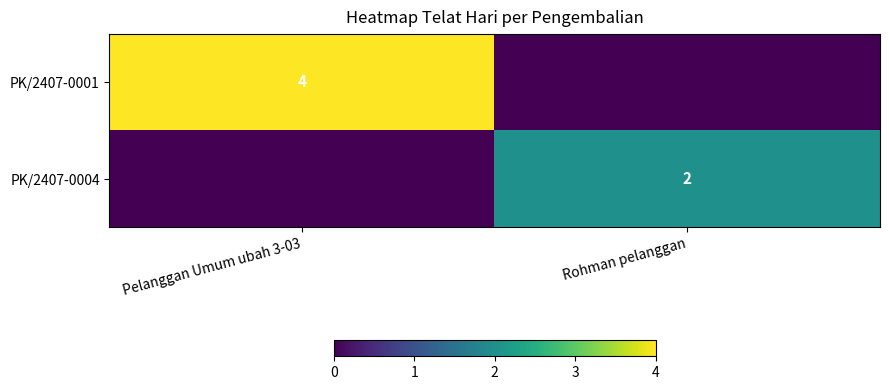

At which category is the sum across all series the highest?

Pelanggan Umum ubah 3-03